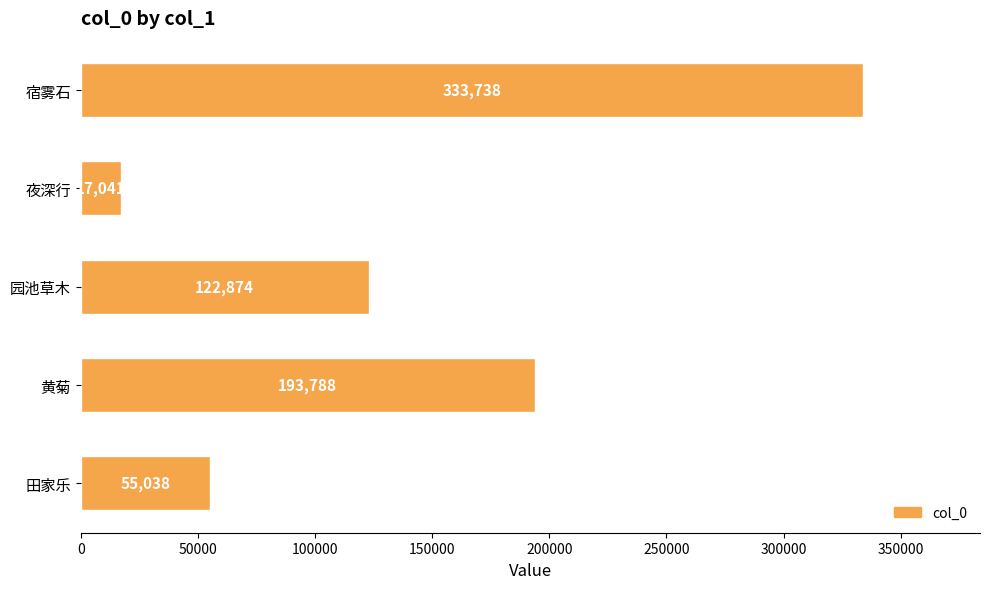

Reading top to bottom, transcribe all the data shown in this chart.

宿雾石=333738	夜深行=17041	园池草木=122874	黄菊=193788	田家乐=55038